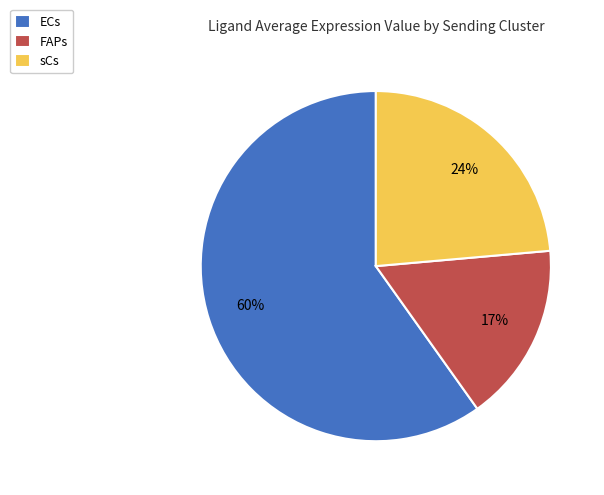

What is the ratio of the value at FAPs to the value at ECs?

0.3